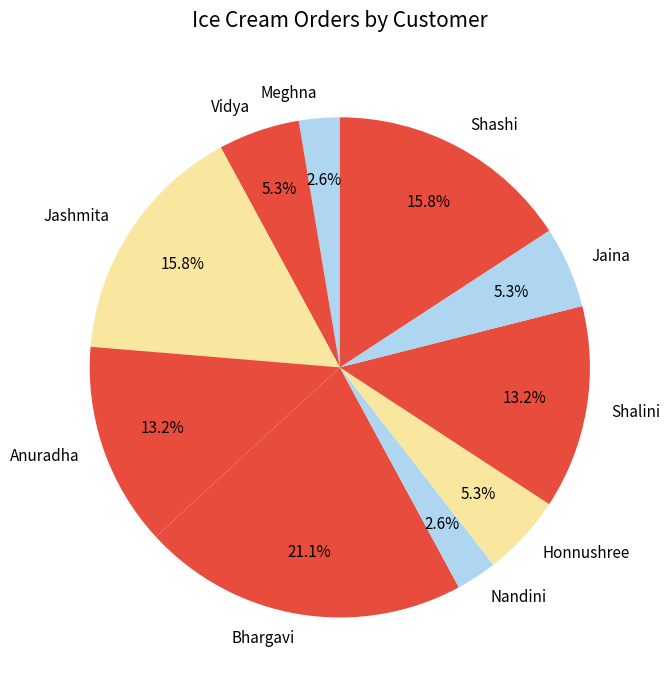

True or false: Jashmita accounts for 16% of the total.

True